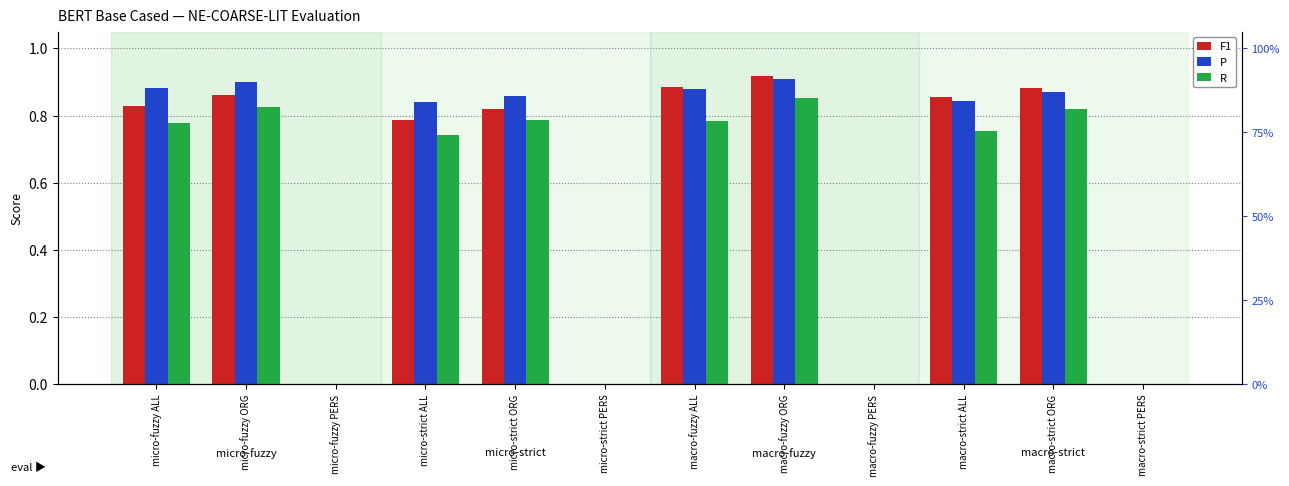

Where is P nearest to the value 0?

micro-fuzzy PERS